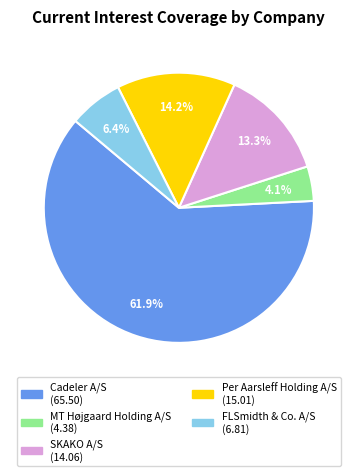

To the nearest percent, what is the average slice percentage?

20%